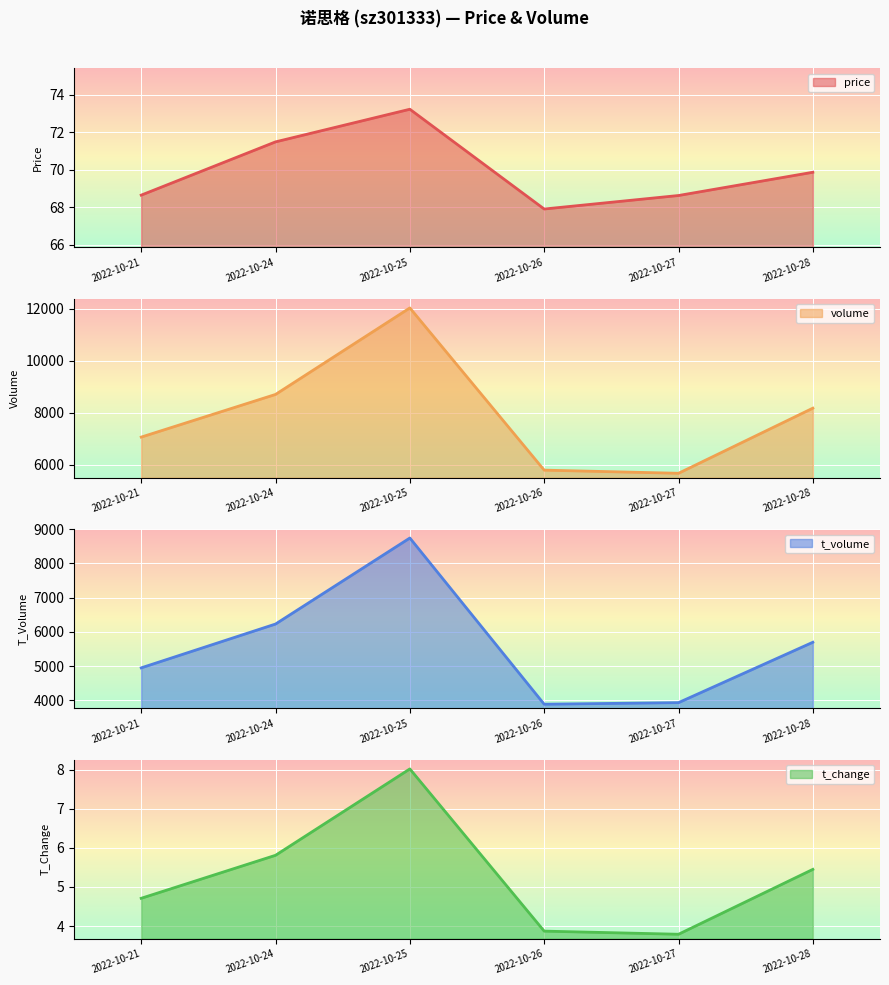

What is the average value of the volume series?

7912